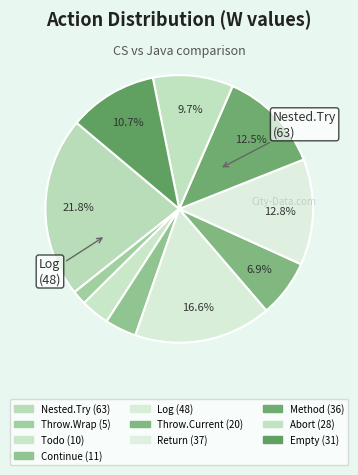

Is there any slice that represents more than half of the pie?

No